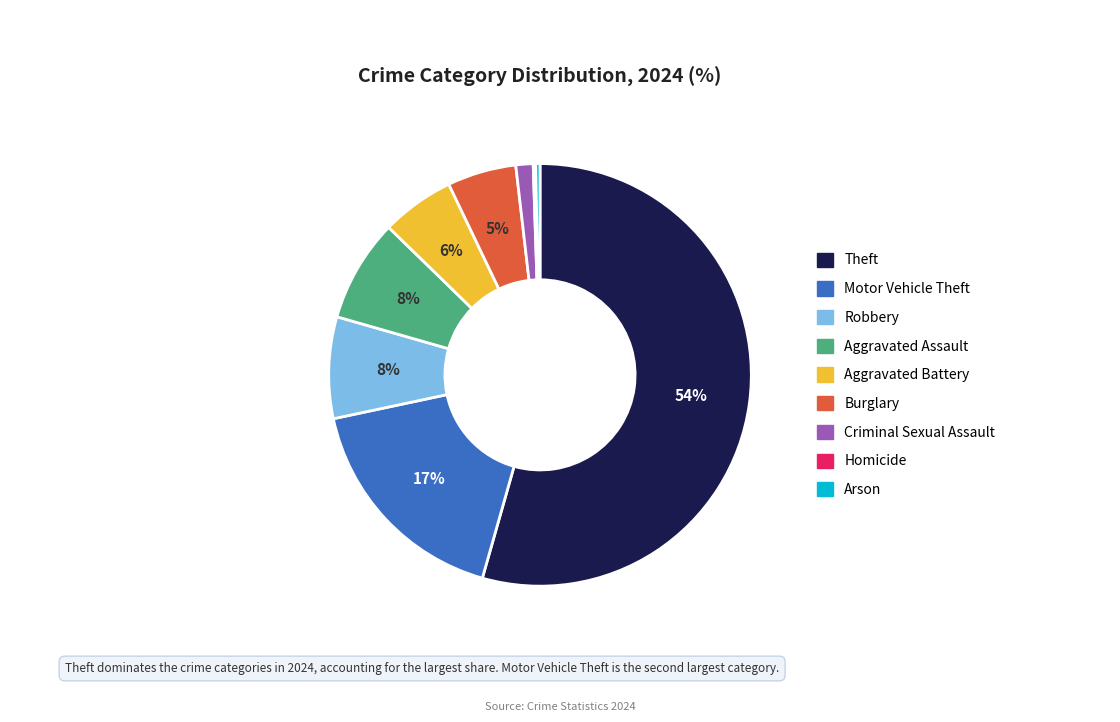

To the nearest percent, what is the combined percentage of Robbery and Aggravated Assault?

16%